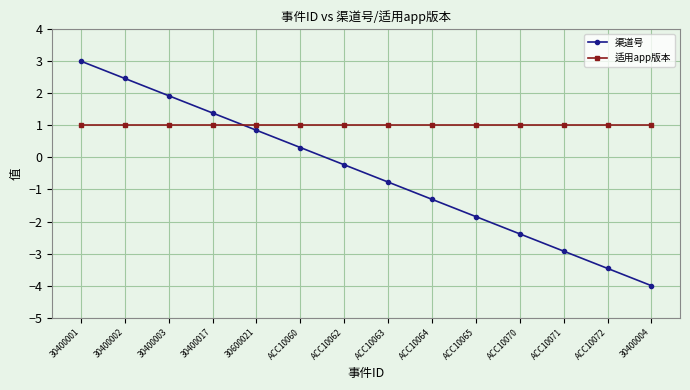

True or false: 渠道号 has more than 1 points higher than both neighbors.

False